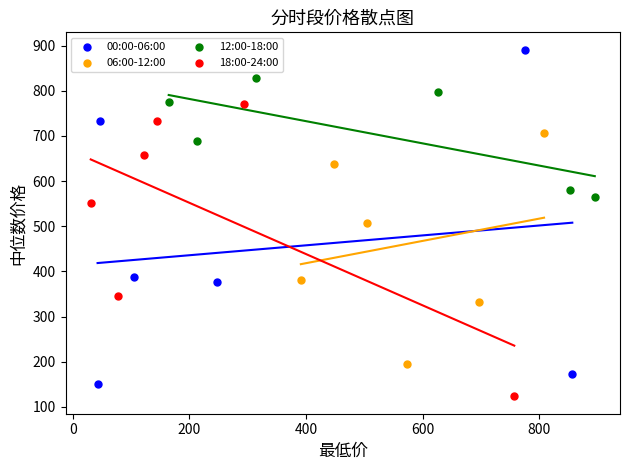

What are all the series names shown in the legend?

00:00-06:00, 06:00-12:00, 12:00-18:00, 18:00-24:00